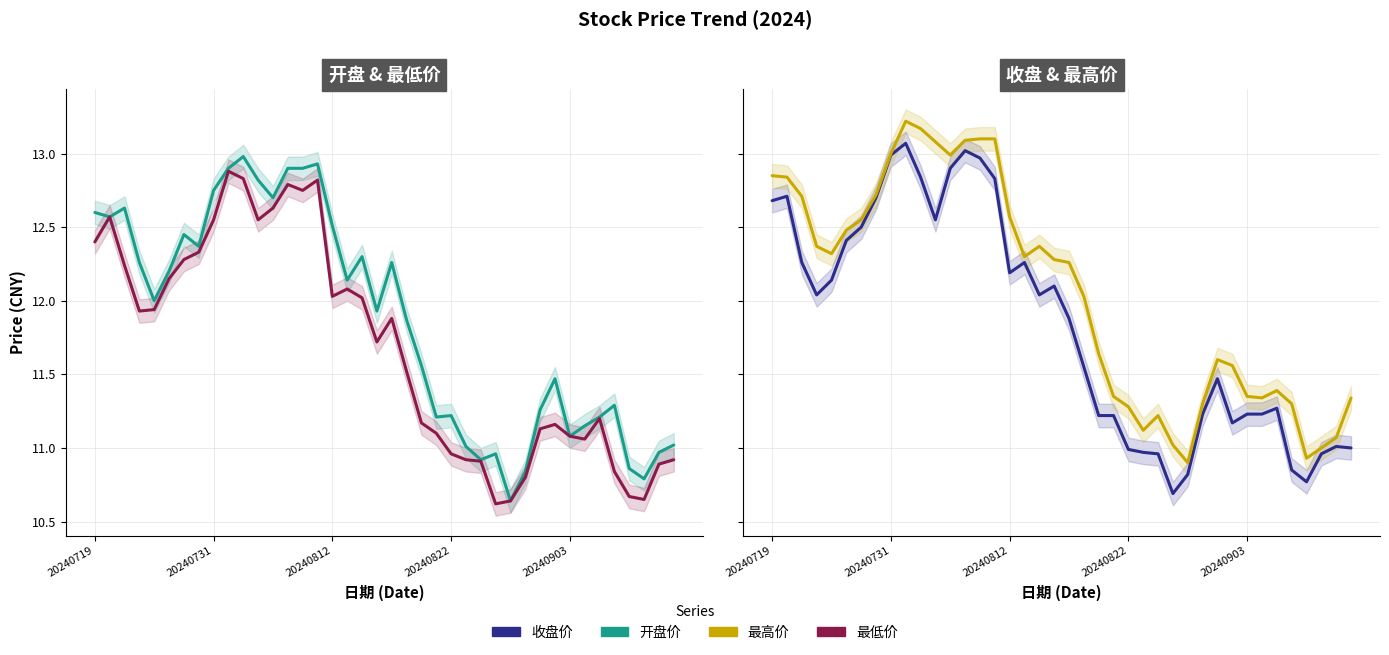

How many series are shown in this chart?

4